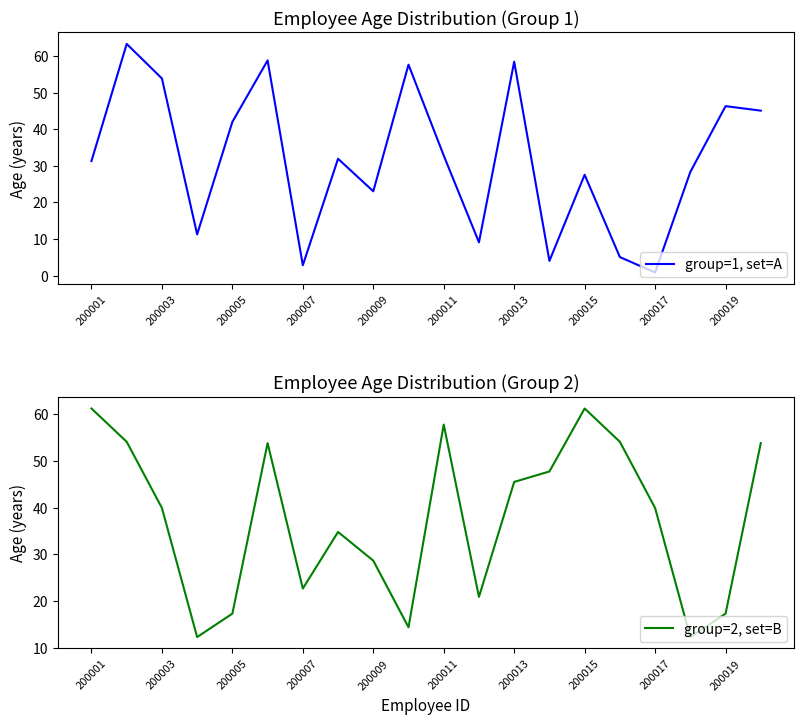

Is it true that group=1, set=A equals 31.3 at 200001?

True